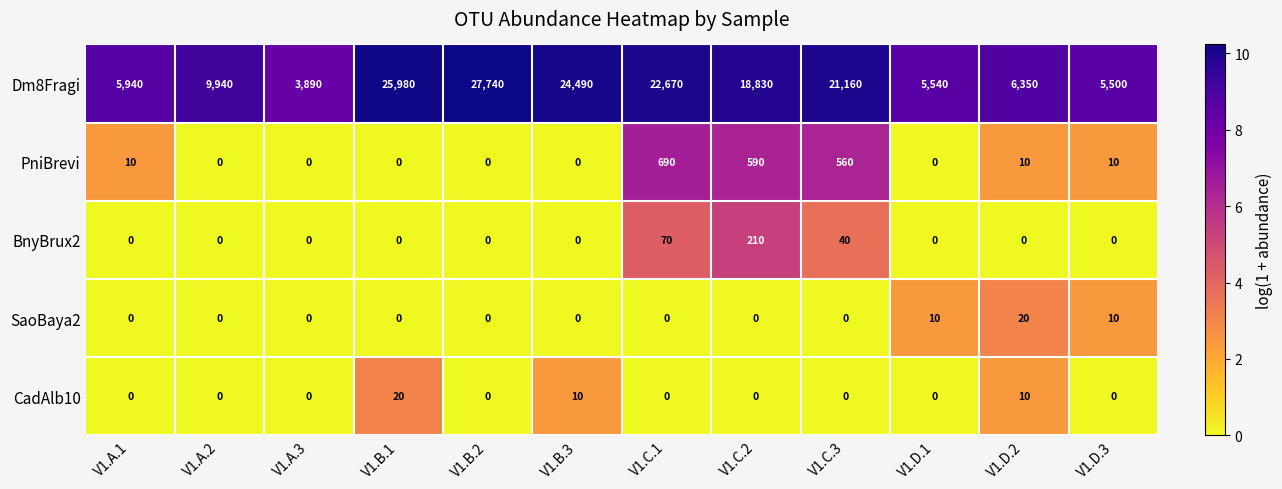

The SaoBaya2 series shows 12 at V1.B.3. True or false?

False